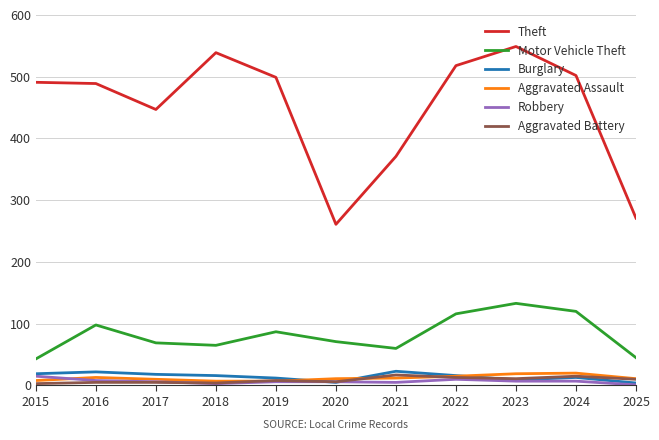

Between 2018 and 2021, which series saw the biggest shift?

Theft